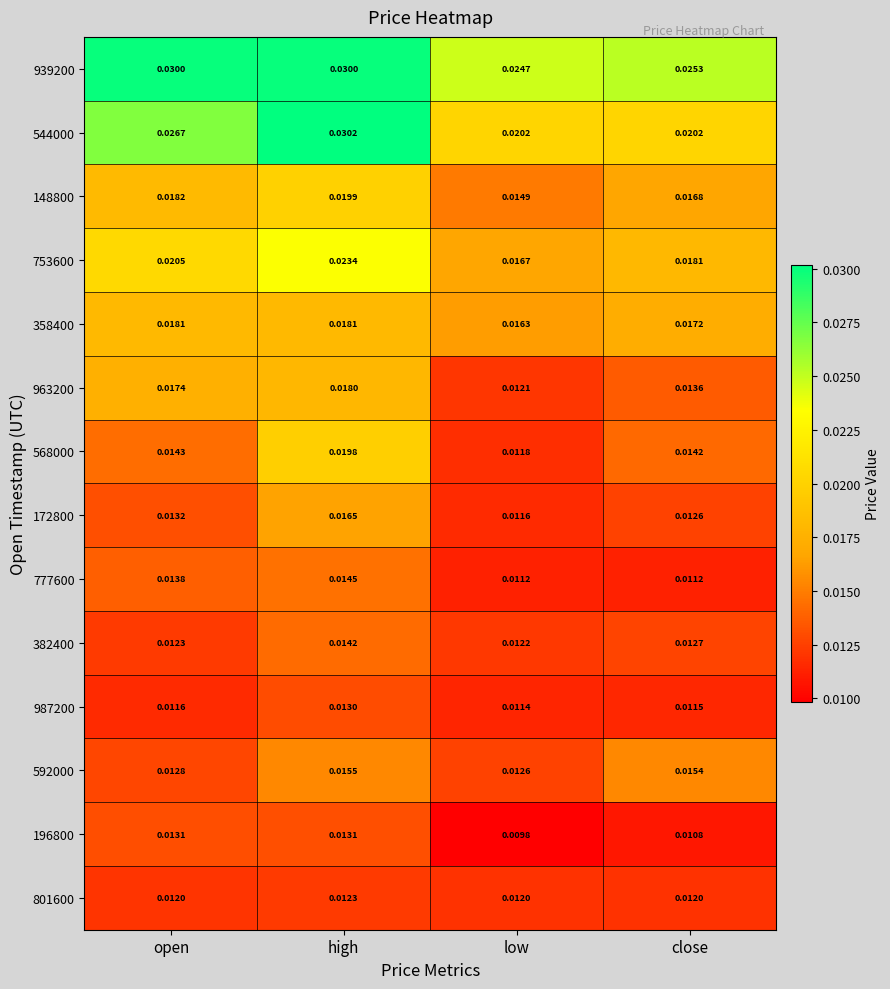

Which series changed the most between high and low?

544000